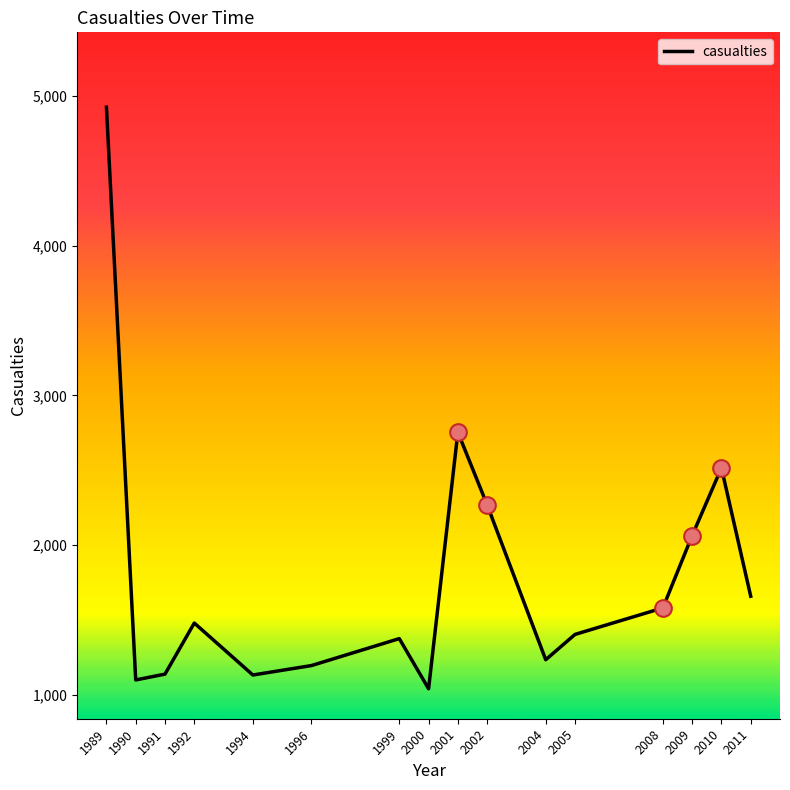

How many categories are shown in the chart?

16